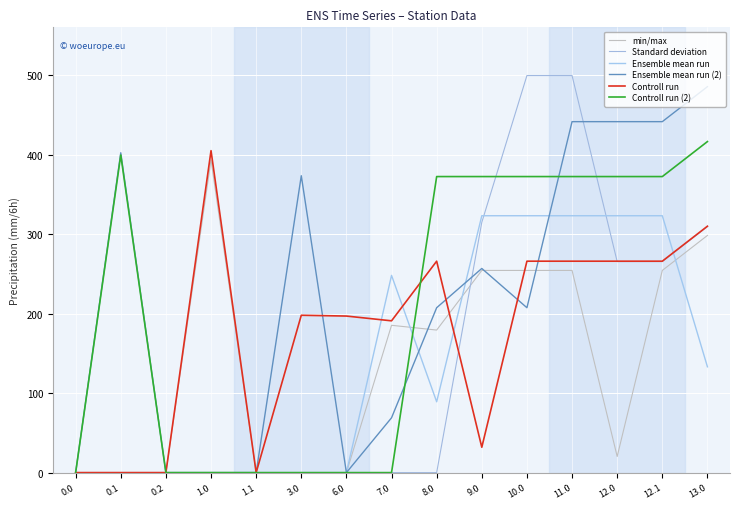

True or false: Ensemble mean run has more than 1 points higher than both neighbors.

False